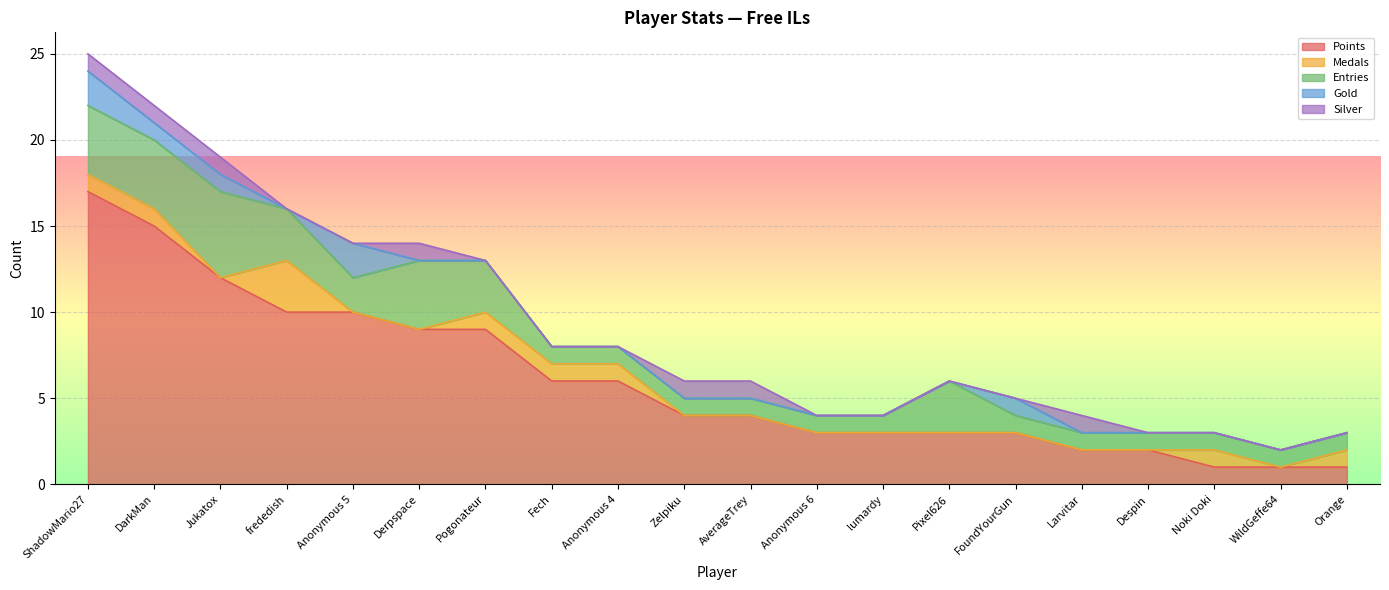

Where is the first local maximum for Gold?

Anonymous 5